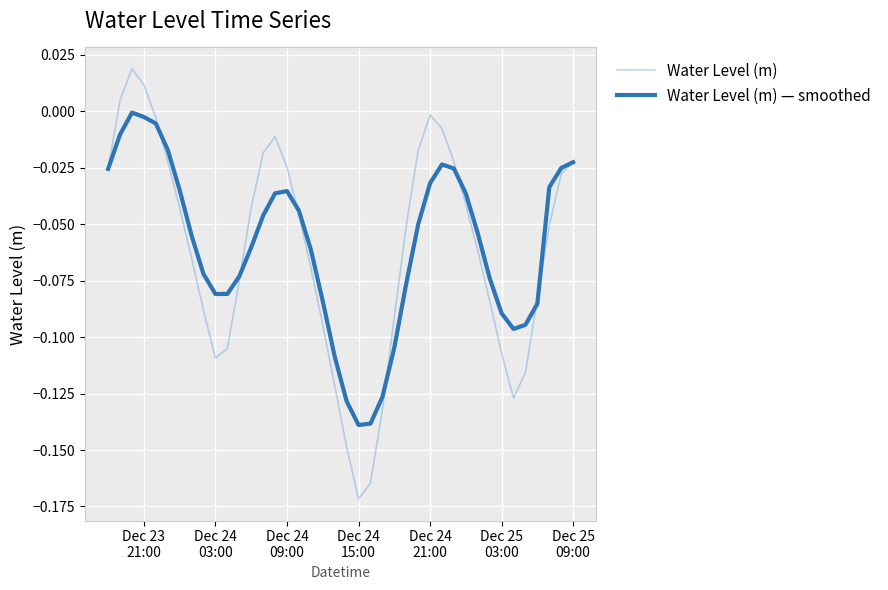

Which series has the largest range (max minus min)?

Water Level (m)